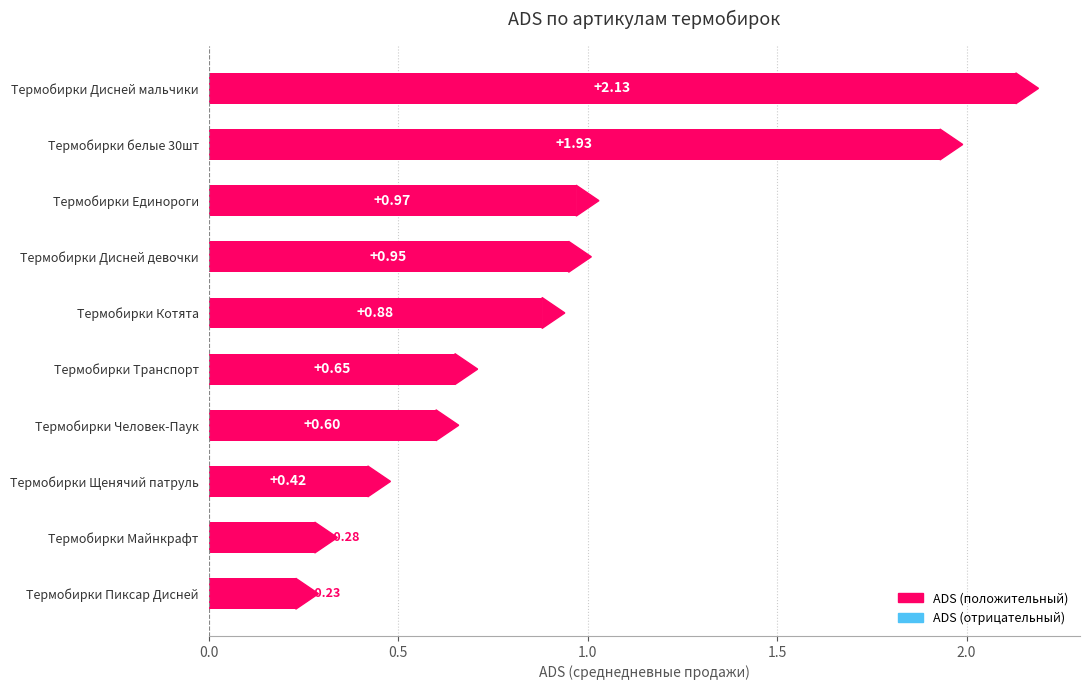

Does the chart contain any negative values?

No